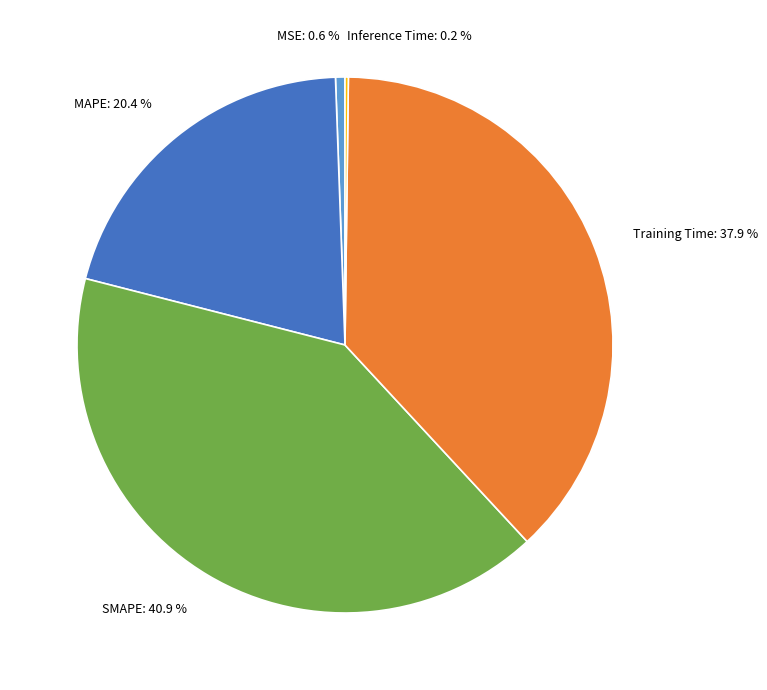

What percentage is the SMAPE slice, to the nearest percent?

41%